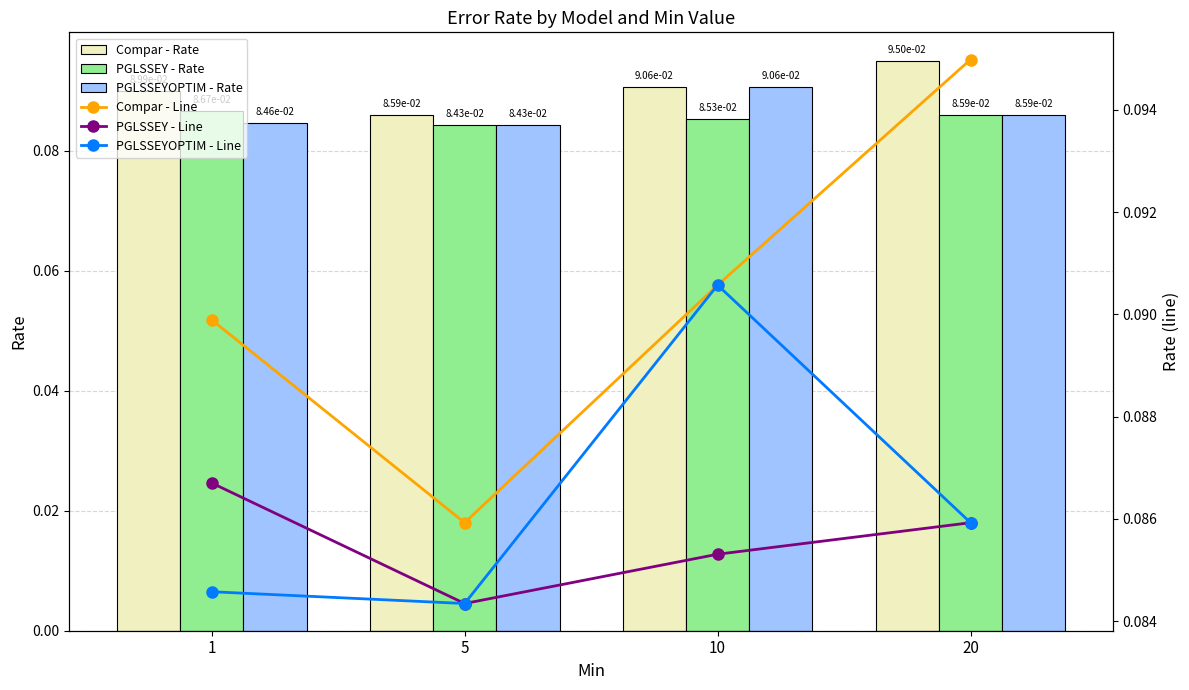

What is the highest value of the PGLSSEY - Rate series?

0.1